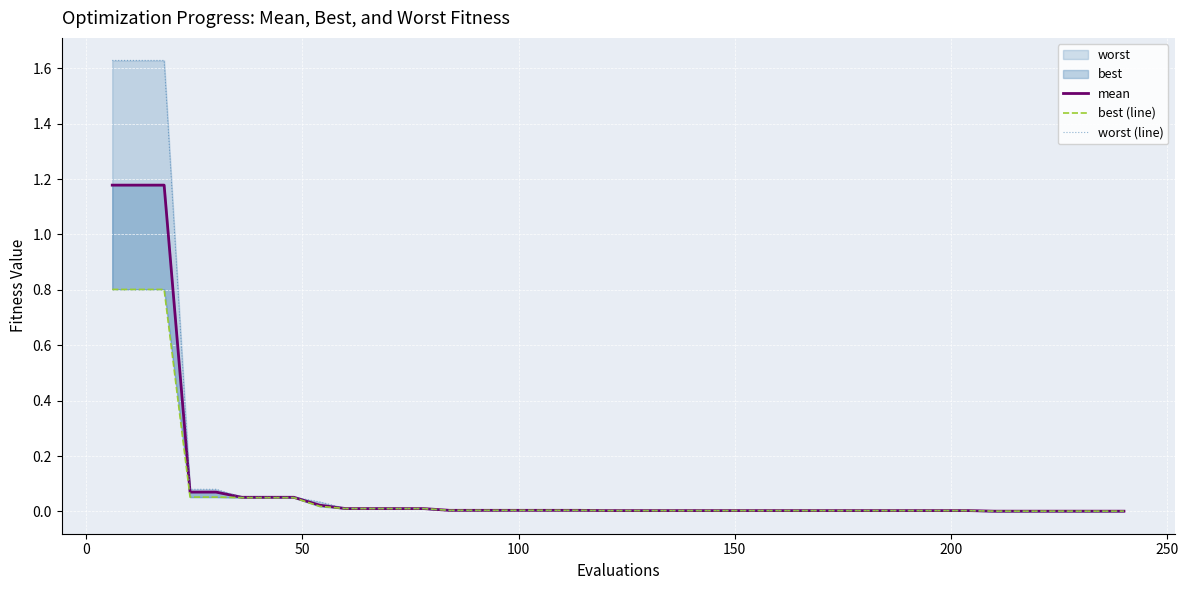

What is the average value of the worst (line) series?

0.1